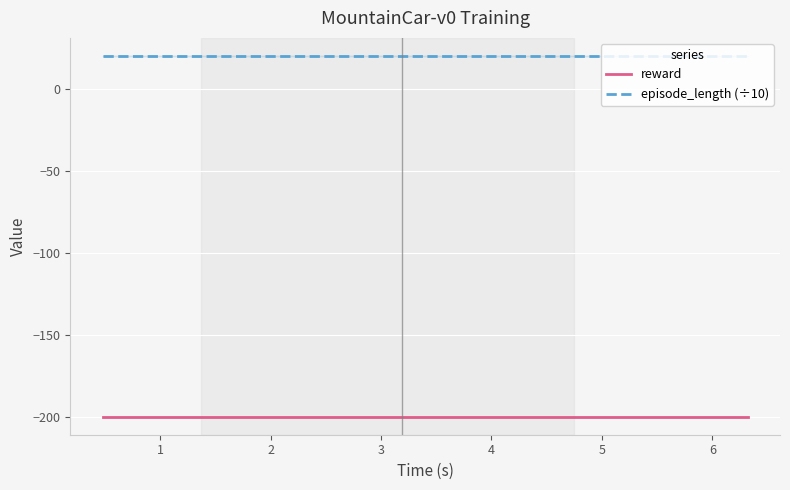

Reading left to right, transcribe all the data shown in this chart.

reward: 0=-200	1=-200	2=-200	3=-200	4=-200	5=-200	6=-200	7=-200	8=-200	9=-200	10=-200	11=-200	12=-200	13=-200	14=-200	15=-200	16=-200	17=-200	18=-200	19=-200	20=-200	21=-200	22=-200	23=-200	24=-200
episode_length (÷10): 0=20	1=20	2=20	3=20	4=20	5=20	6=20	7=20	8=20	9=20	10=20	11=20	12=20	13=20	14=20	15=20	16=20	17=20	18=20	19=20	20=20	21=20	22=20	23=20	24=20